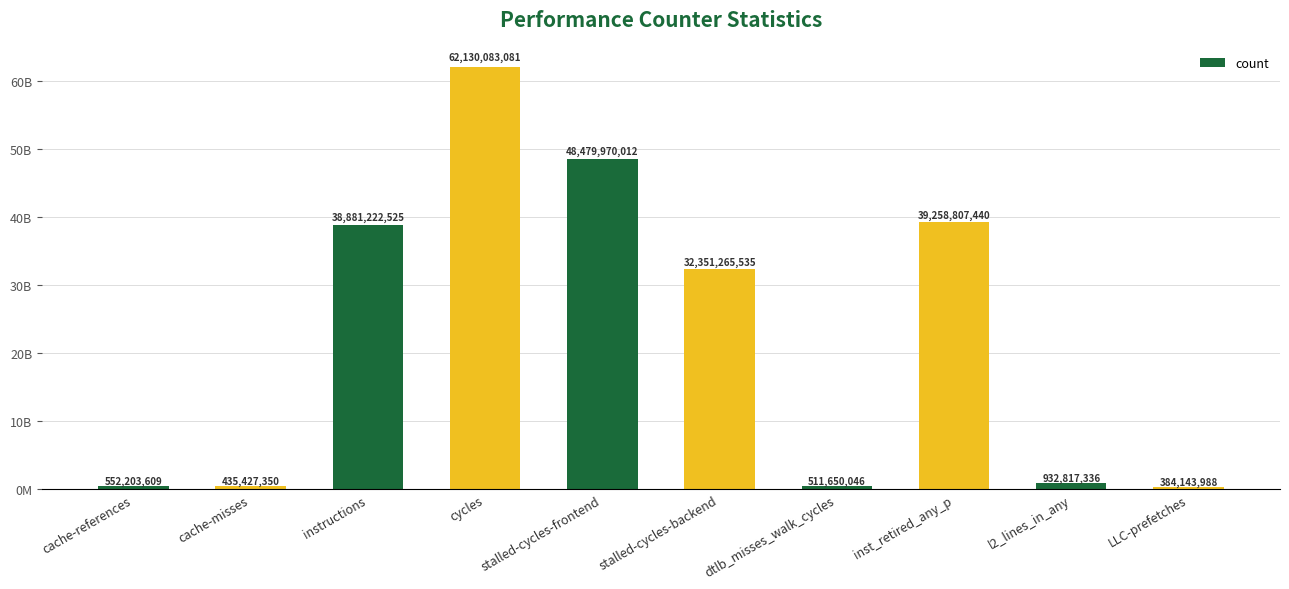

Read the value at inst_retired_any_p, to the nearest 100.

39258807400